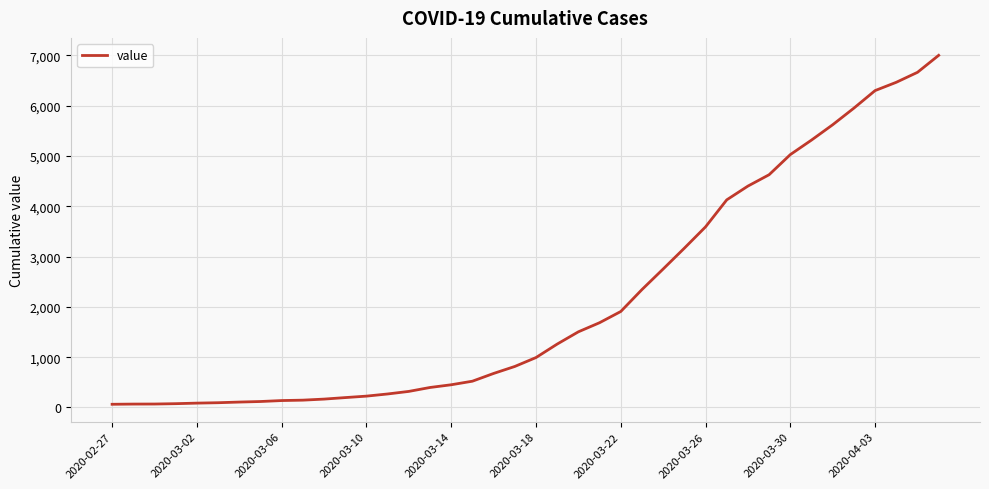

What is the difference between the maximum and minimum values?

6939